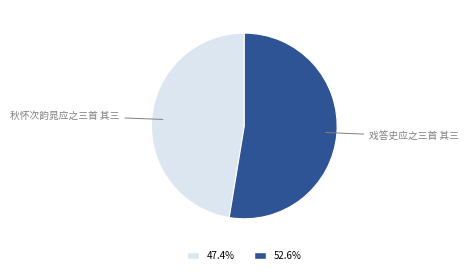

Count the number of slices in the pie.

2